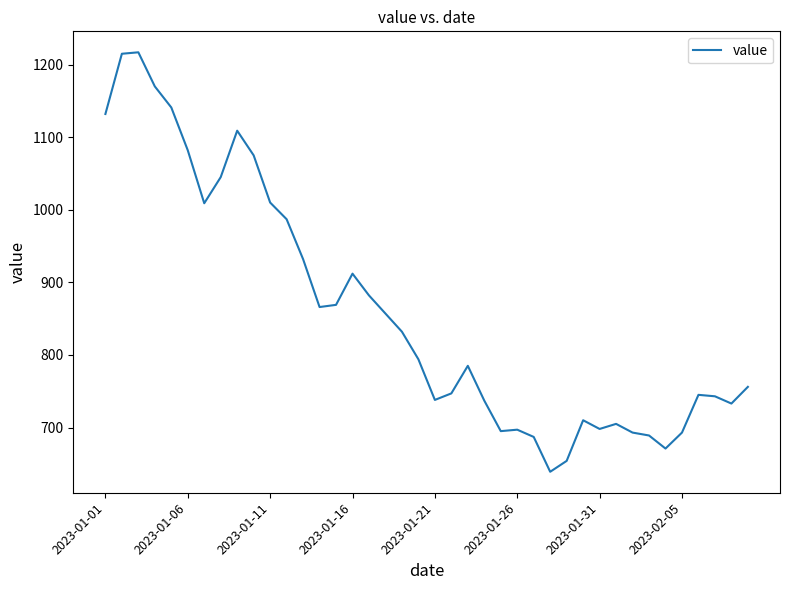

What is the greatest value displayed?

1217